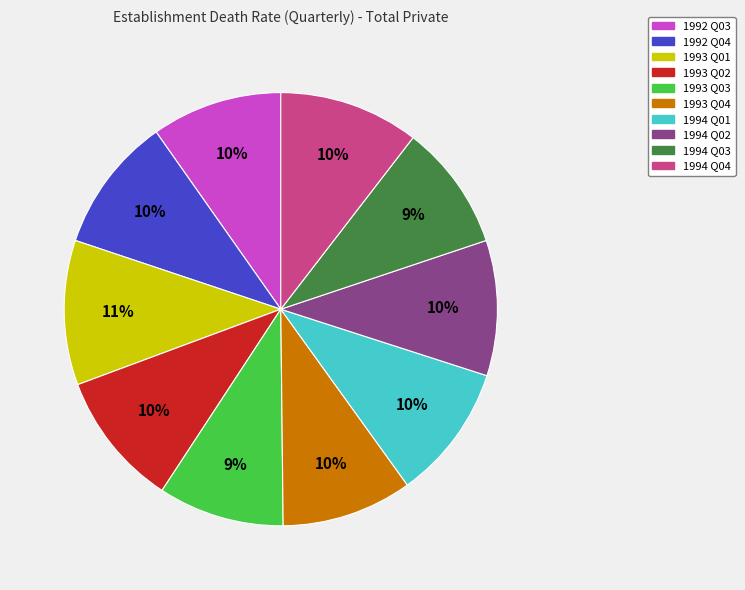

Between 1994 Q04 and 1994 Q03, which is larger?

1994 Q04